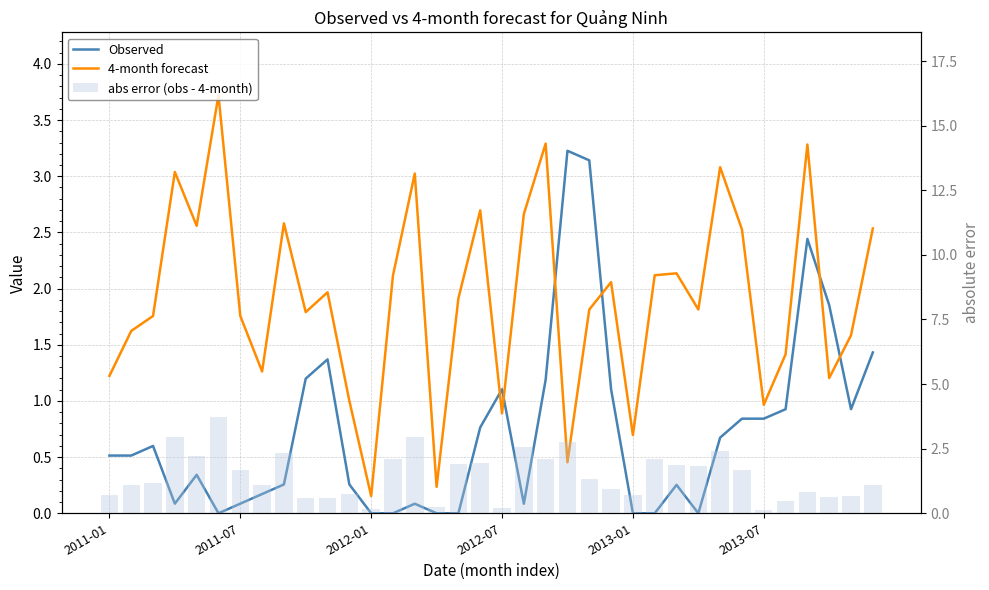

How many values in the Observed series exceed 0?

28